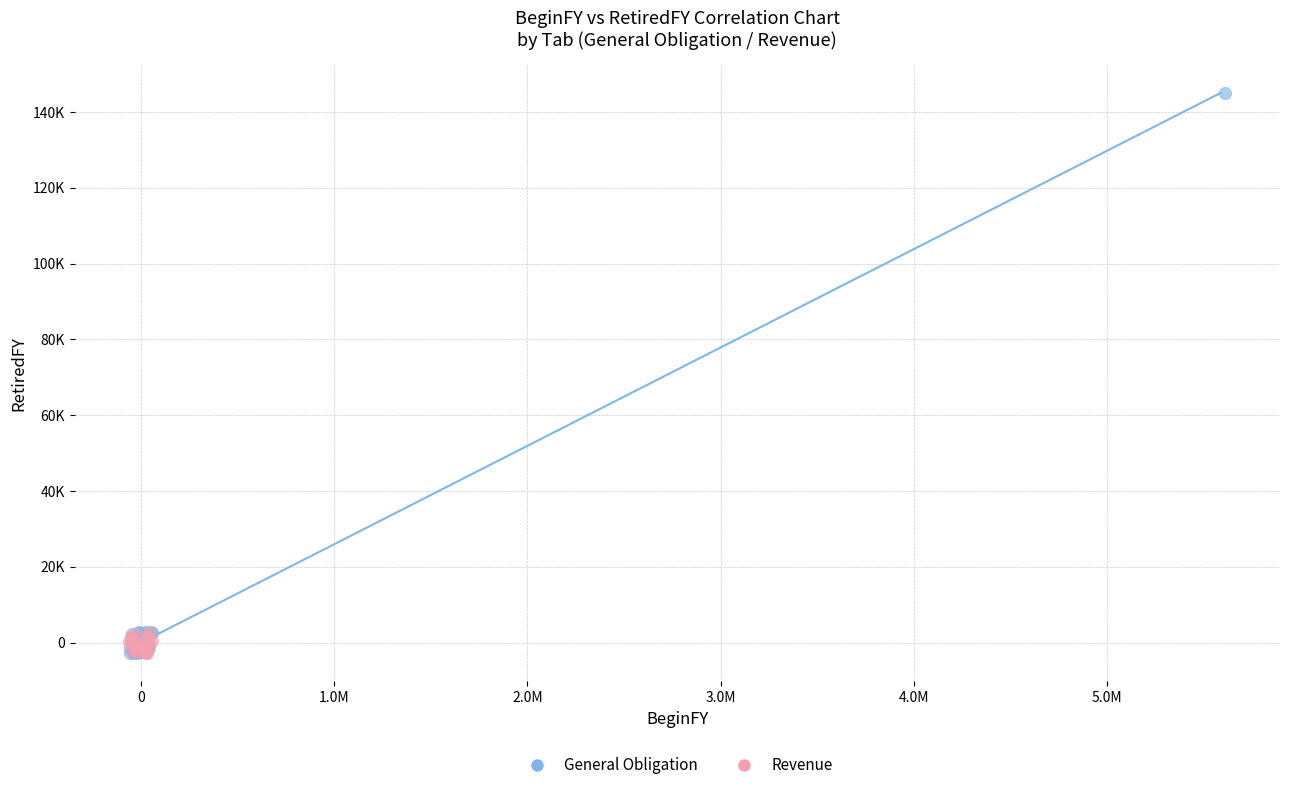

What are all the series names shown in the legend?

General Obligation, Revenue